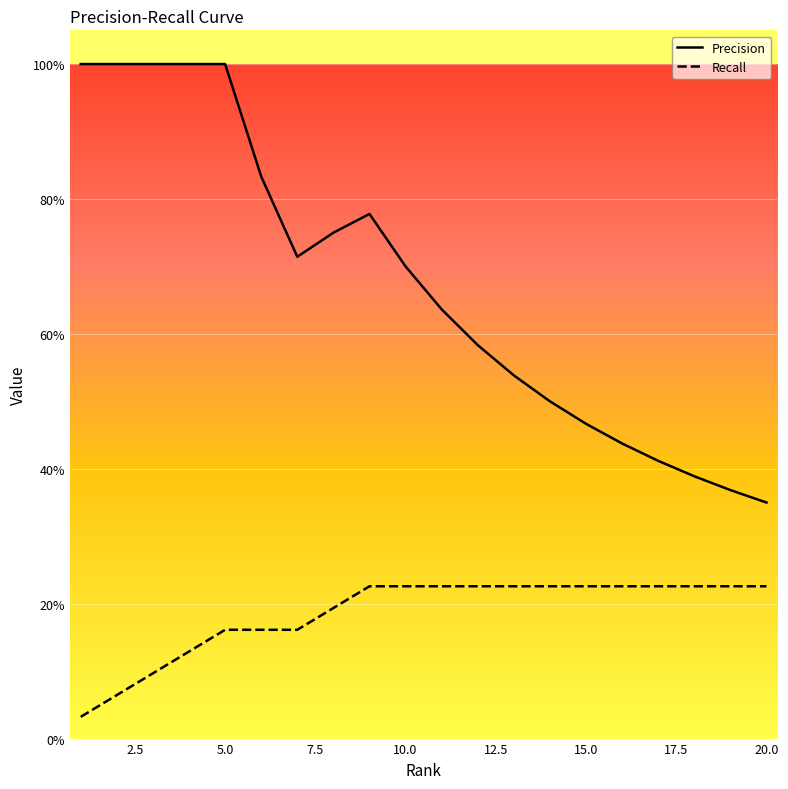

What are all the series names shown in the legend?

Precision, Recall